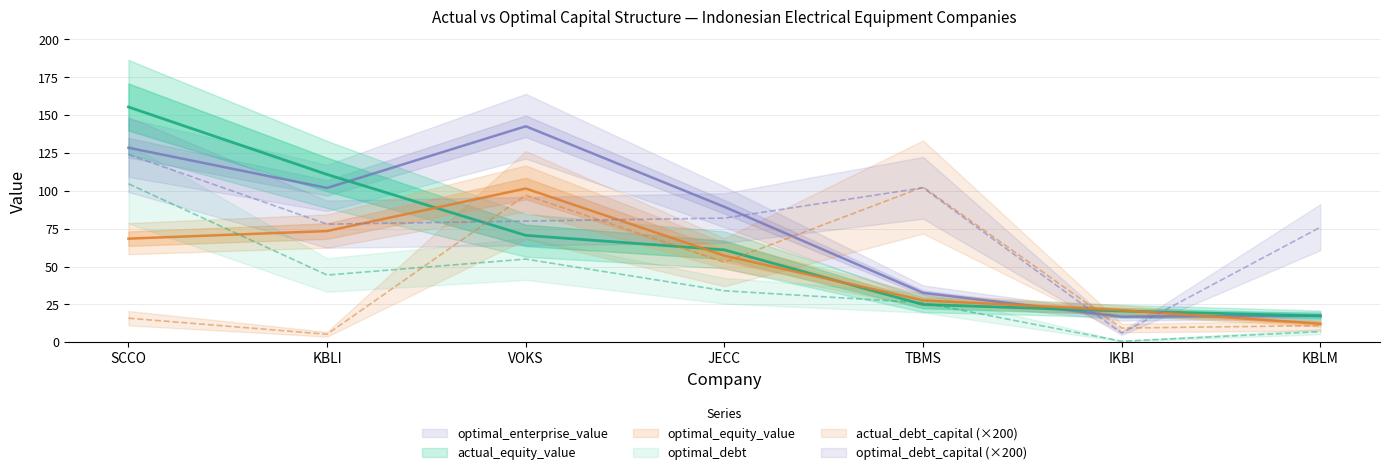

Reading right to left, what are all the values shown in this chart?

actual_debt_capital: KBLM=11.0	IKBI=9.3	TBMS=102.5	JECC=52.8	VOKS=97.2	KBLI=5.3	SCCO=15.9
optimal_debt_capital: KBLM=76.0	IKBI=6.0	TBMS=102.0	JECC=82.0	VOKS=80.0	KBLI=78.0	SCCO=124.0
actual_equity_value: KBLM=17.4	IKBI=20.6	TBMS=24.9	JECC=61.0	VOKS=70.6	KBLI=110.8	SCCO=155.4
optimal_equity_value: KBLM=12.2	IKBI=21.1	TBMS=27.7	JECC=57.2	VOKS=101.5	KBLI=73.4	SCCO=68.4
optimal_enterprise_value: KBLM=17.5	IKBI=16.9	TBMS=32.6	JECC=89.4	VOKS=142.7	KBLI=101.9	SCCO=128.5
optimal_debt: KBLM=7.0	IKBI=0.6	TBMS=26.1	JECC=34.0	VOKS=54.9	KBLI=44.4	SCCO=104.7